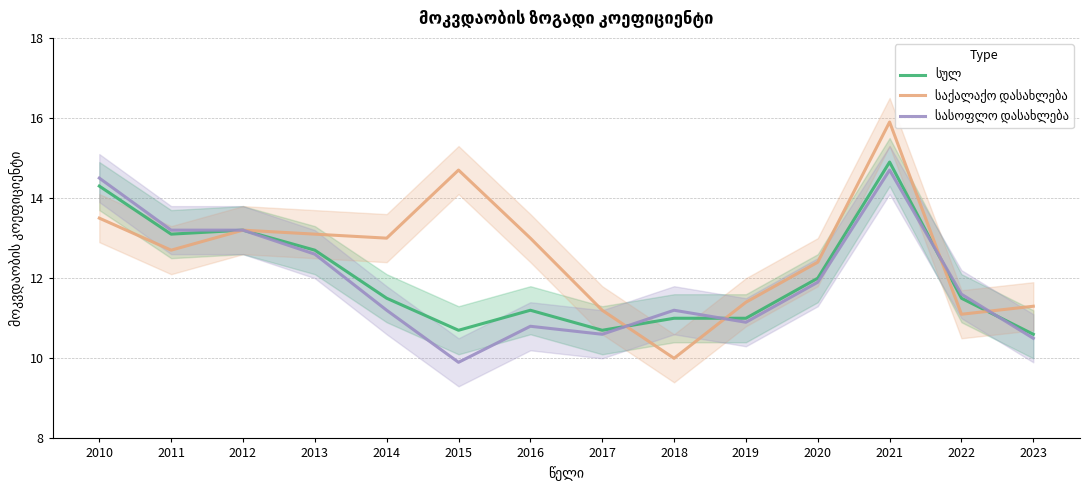

What is the total value across all series at 2019?

33.3